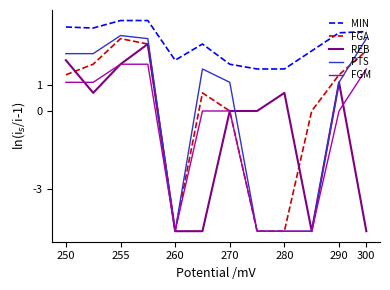

What is the highest value of the FGA series?

2.8